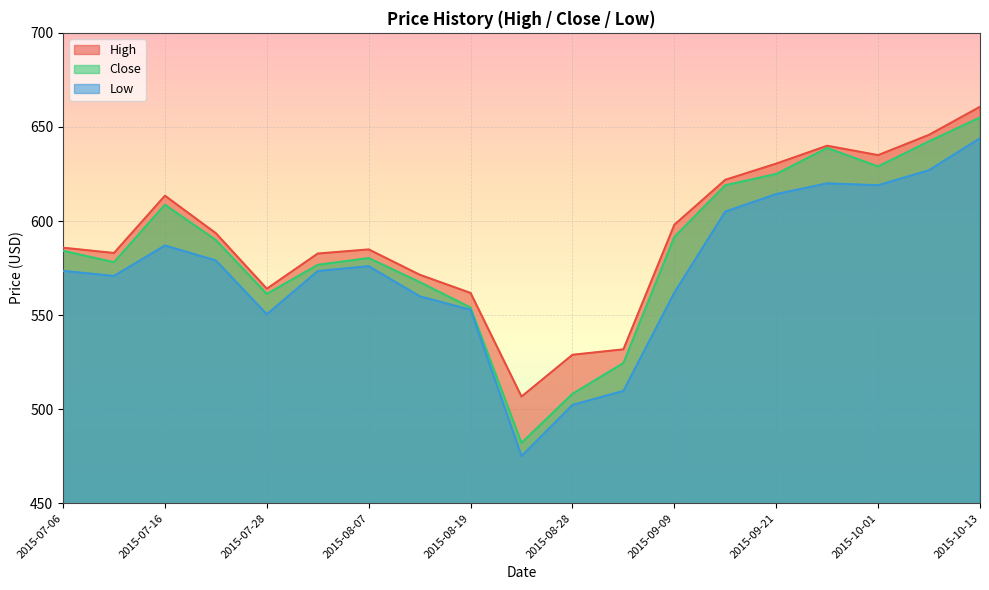

What is the difference between the second highest and second lowest values in the High series?

116.9